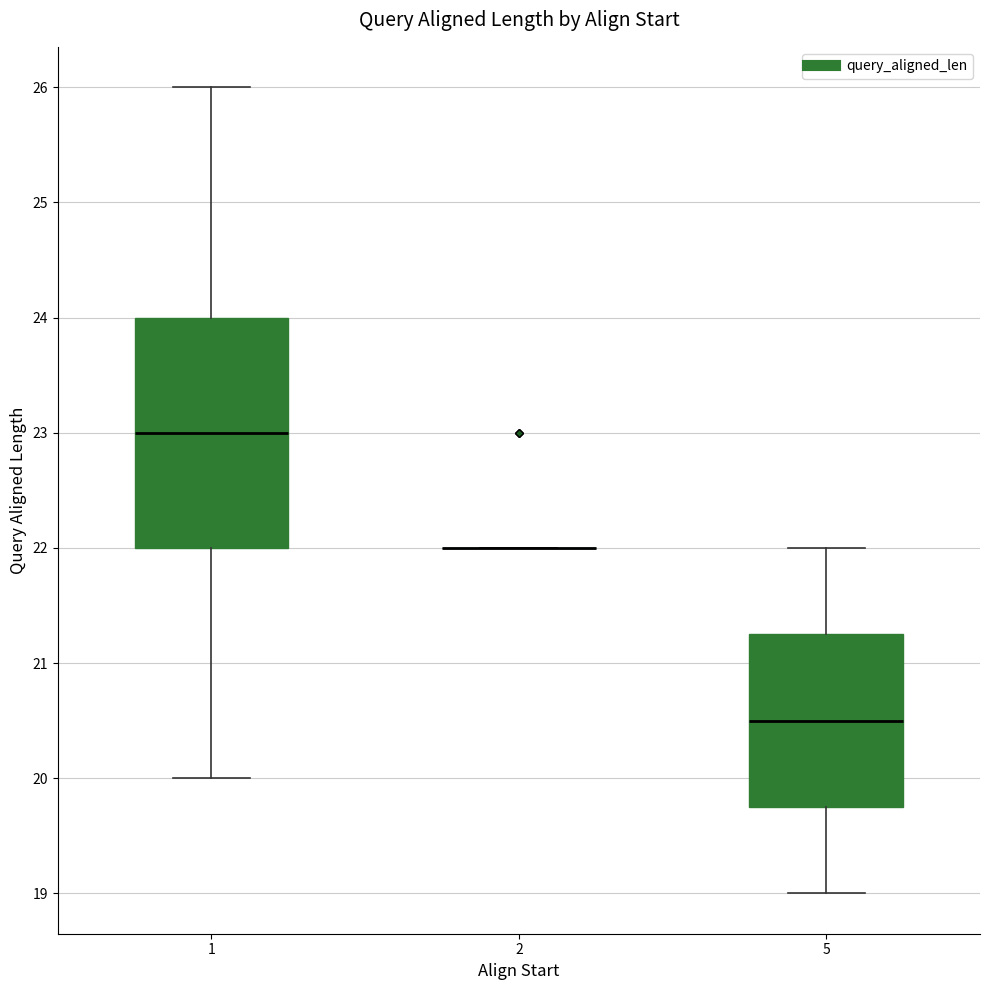

Which box is the tallest, from its lower edge to its upper edge?

1